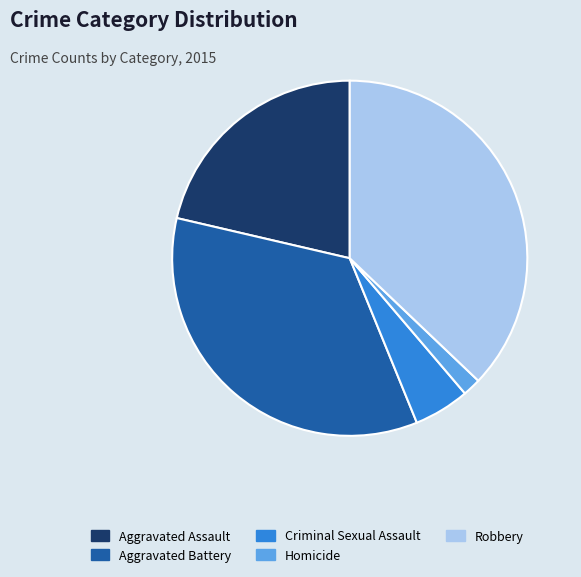

Between Homicide and Robbery, which is larger?

Robbery